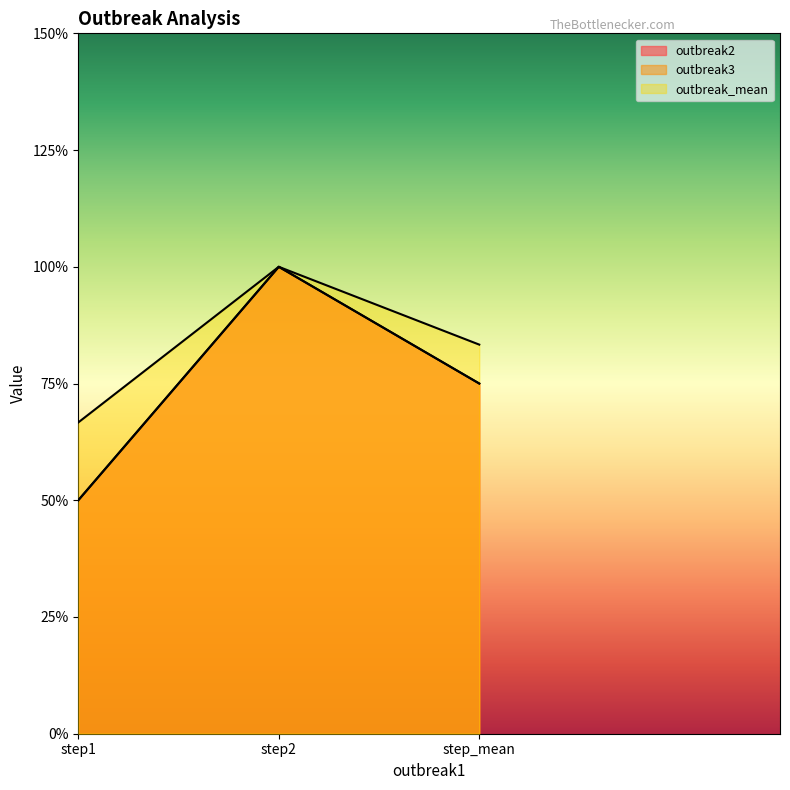

At how many categories does at least one series exceed 1?

3